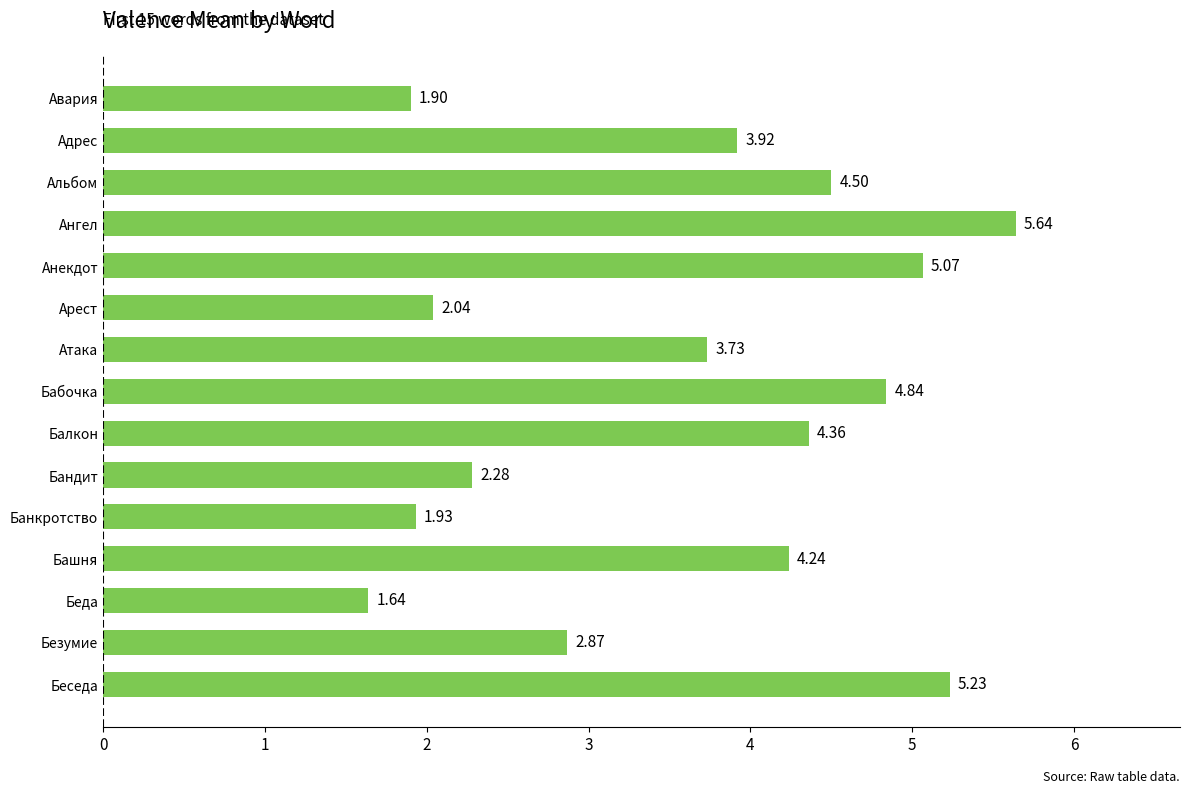

What is the difference between the second highest and second lowest values?

3.3